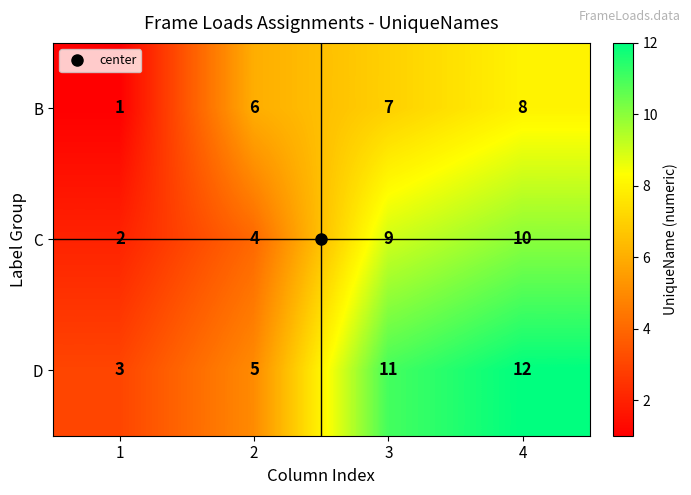

Rank the series by their maximum value, from highest to lowest.

D, C, B